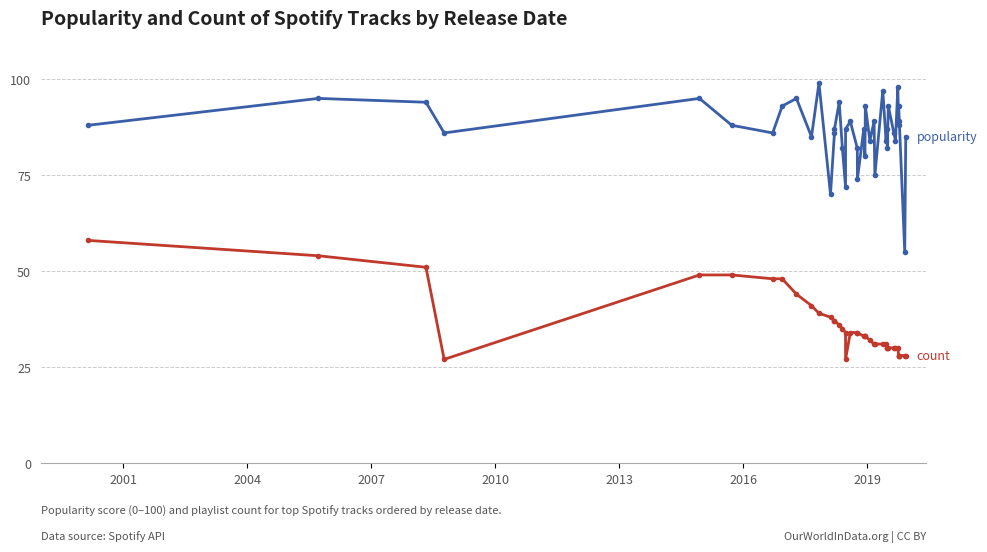

Count the number of categories in the chart.

40